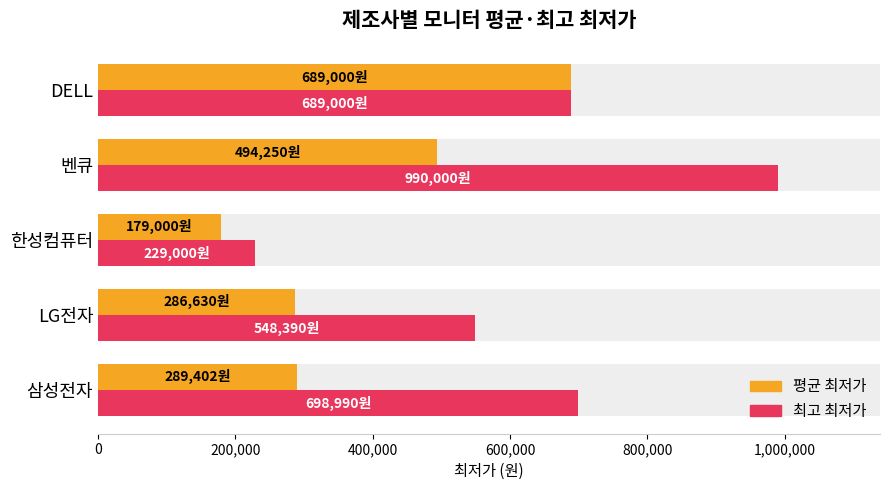

What are all the series names shown in the legend?

평균 최저가, 최고 최저가